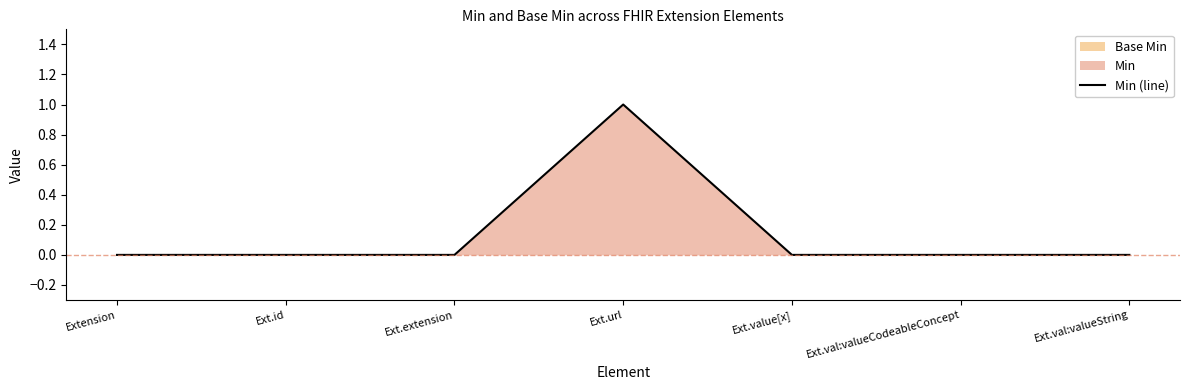

Which label corresponds to the largest value in the chart?

Ext.url